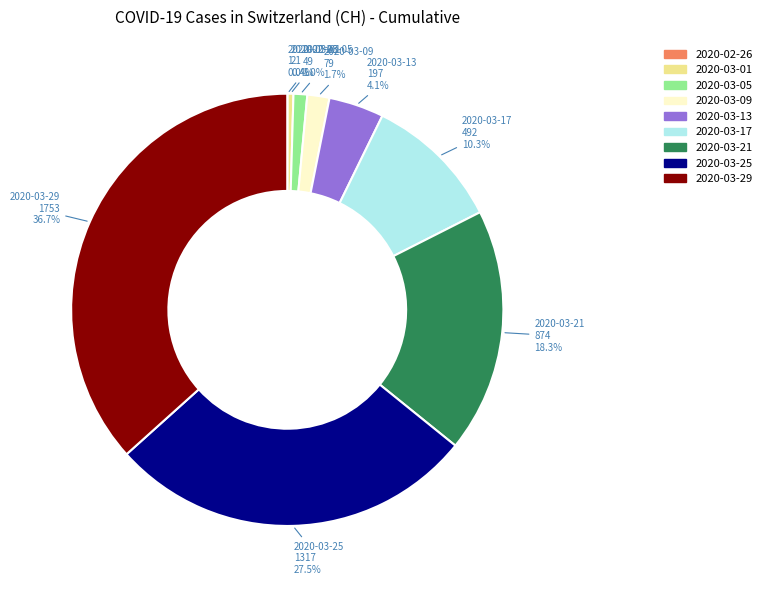

What is the largest slice in the pie chart?

2020-03-29